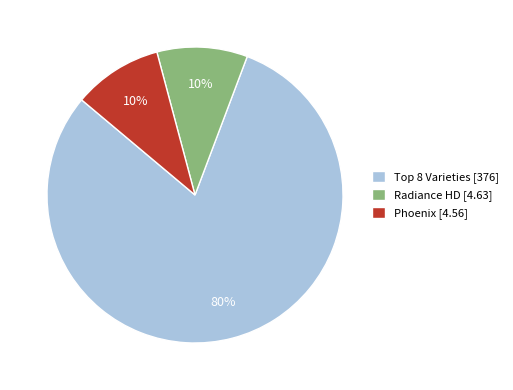

Which category accounts for the majority?

Top 8 Varieties [376]